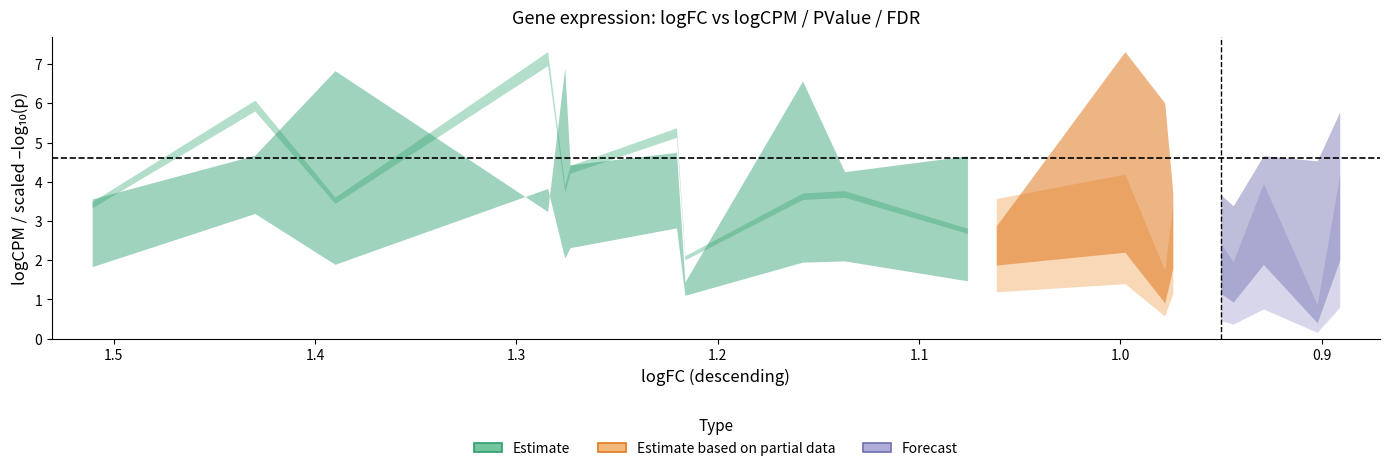

Reading right to left, list all the values displayed in this chart.

logFC: 0.9	0.9	0.9	0.9	1.0	1.0	1.0	1.0	1.1	1.1	1.1	1.2	1.2	1.2	1.3	1.3	1.3	1.4	1.4	1.5
logCPM: 5.8	4.5	4.7	3.4	3.7	3.7	6.0	7.3	2.9	4.7	4.3	6.6	1.4	4.8	4.4	6.9	3.2	6.8	4.7	3.6
PValue: 0.0	0.0	0.0	0.0	0.0	0.0	0.0	0.0	0.0	0.0	0.0	0.0	0.0	0.0	0.0	0.0	0.0	0.0	0.0	0.0
FDR: 0.0	0.0	0.0	0.0	0.0	0.0	0.0	0.0	0.0	0.0	0.0	0.0	0.0	0.0	0.0	0.0	0.0	0.0	0.0	0.0